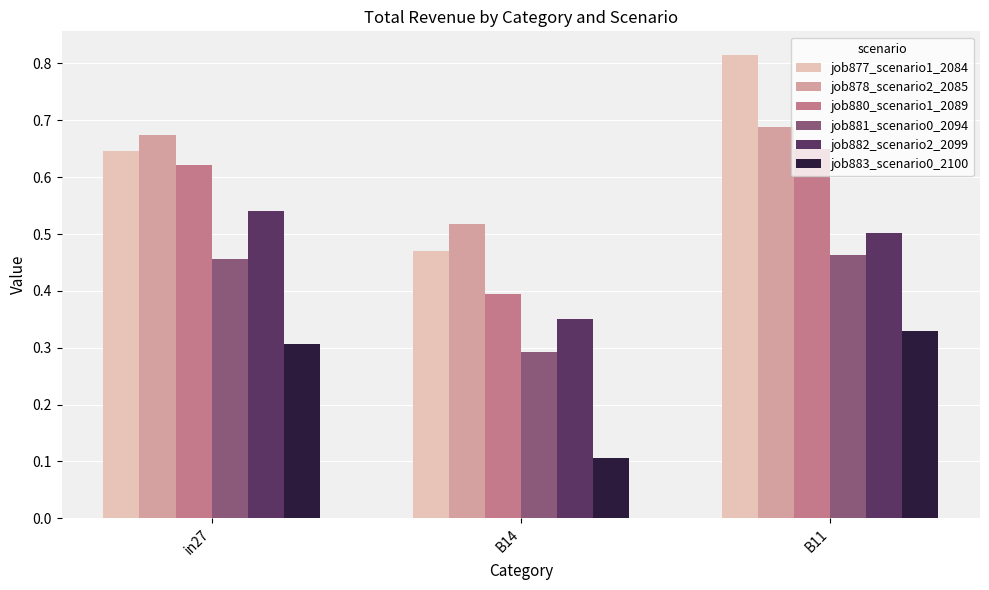

Is the value of job883_scenario0_2100 at B14 greater than the value of job877_scenario1_2084 at B11?

No